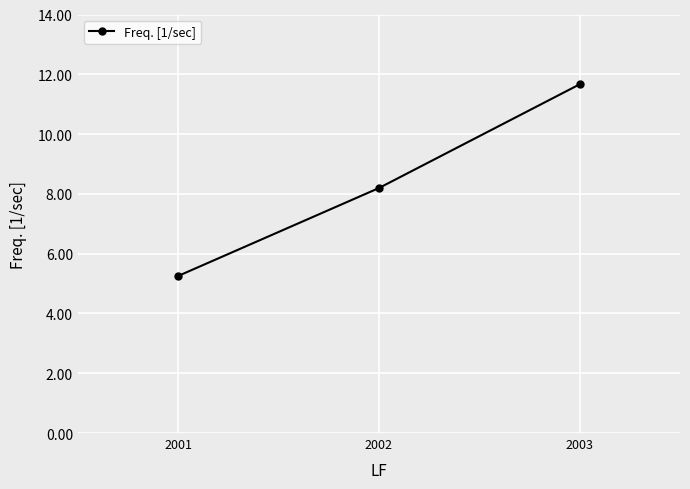

Is it true that the value at 2002 is 8.2?

True